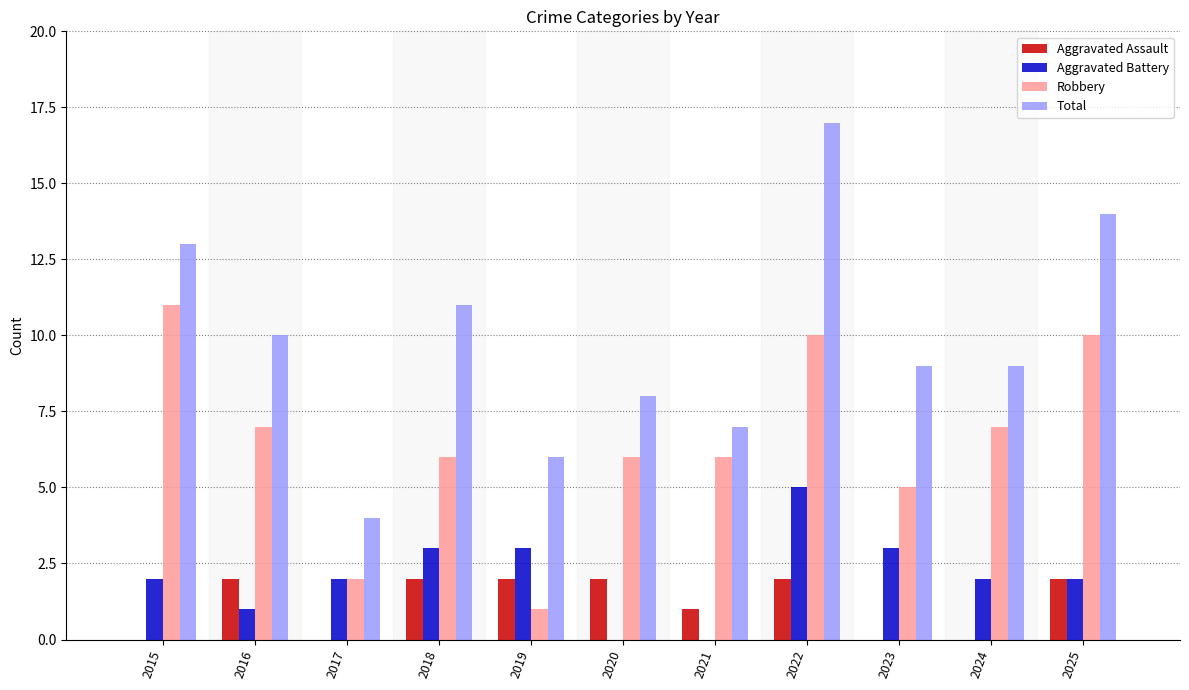

True or false: Robbery has a value of 6 at 2022.

False